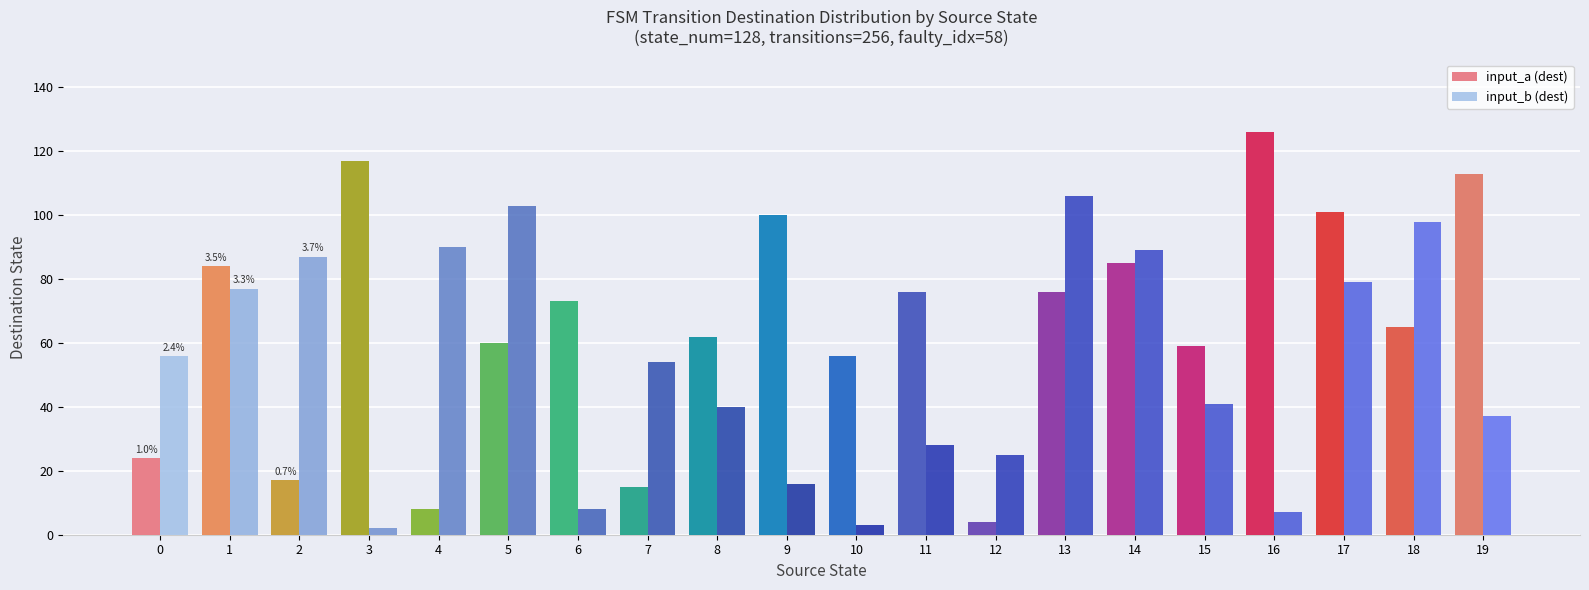

True or false: input_b (dest) has a value of 60 at 15.

False